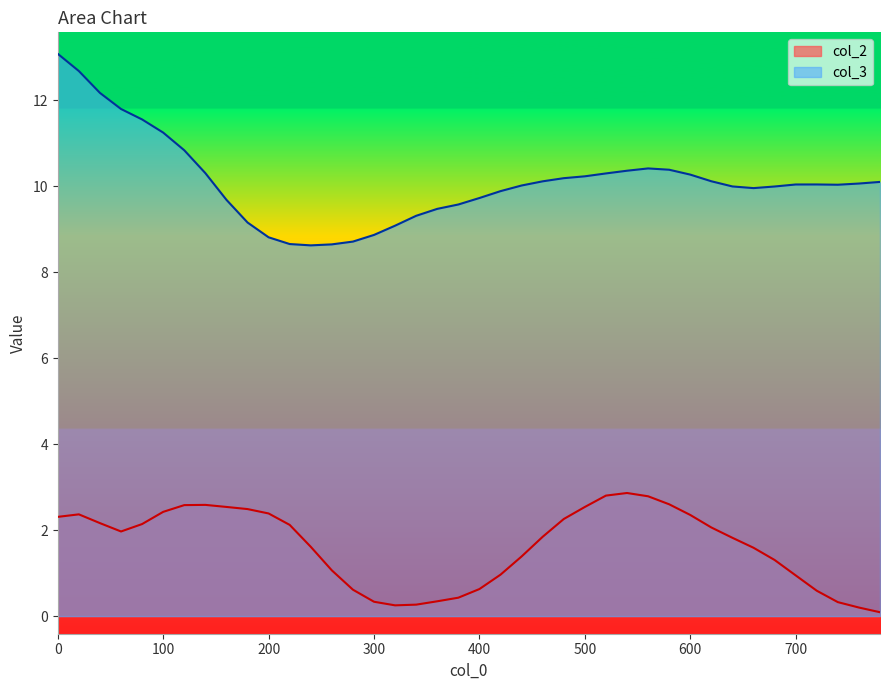

Count the number of data series in this chart.

2